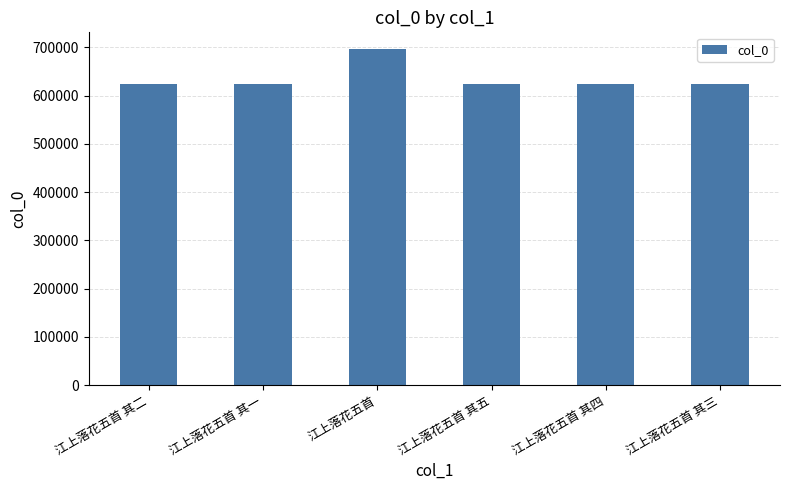

True or false: the data shows 943470 at 江上落花五首 其二.

False